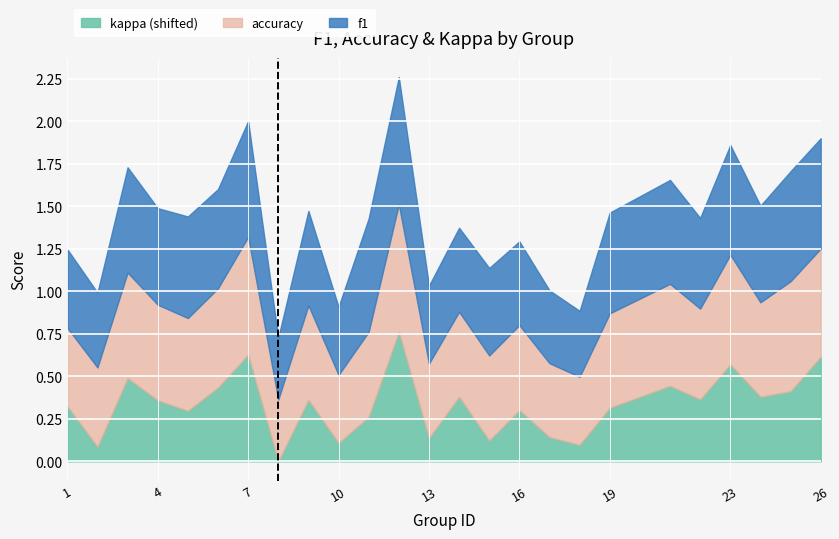

Count the f1 values in the range 0 to 1.

25